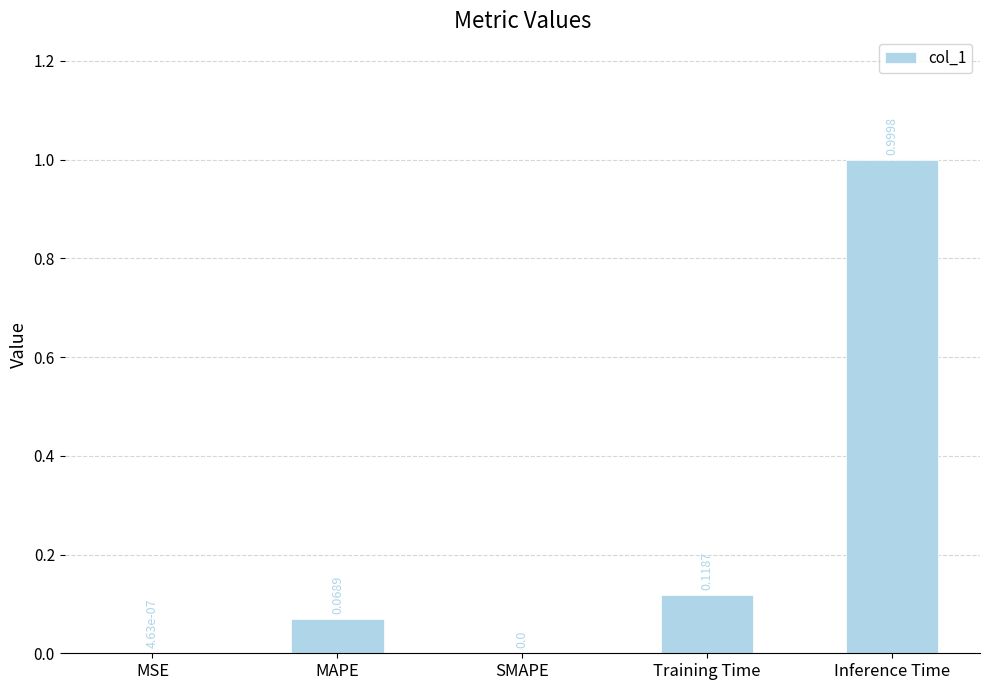

Which has a higher value, SMAPE or Training Time?

Training Time